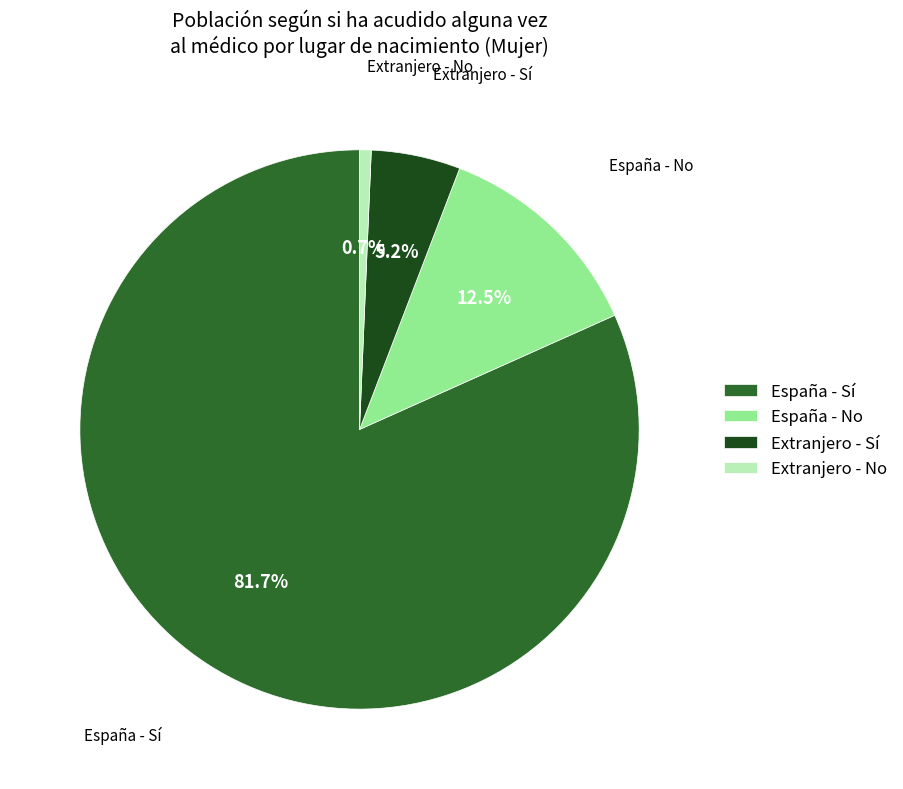

What portion of the pie excludes España - No?

87.5%